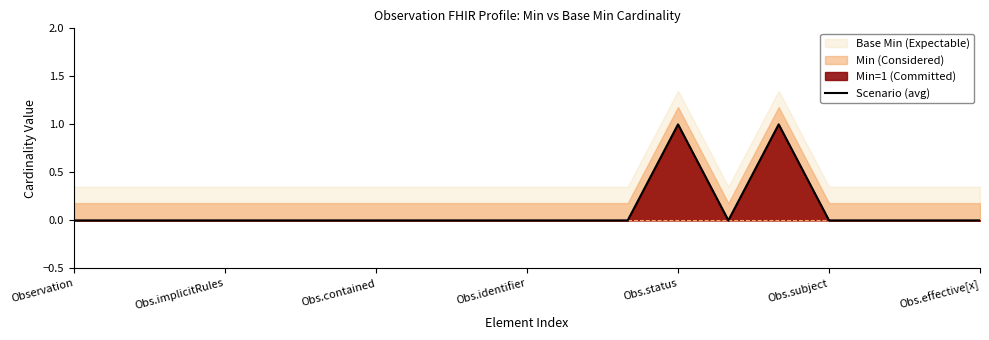

The value of Scenario (avg) at Obs.contained is 0. True or false?

True